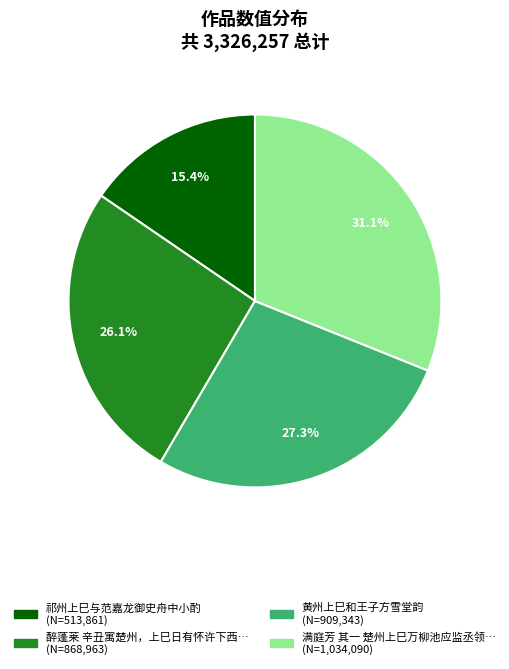

Is there any slice that represents more than half of the pie?

No